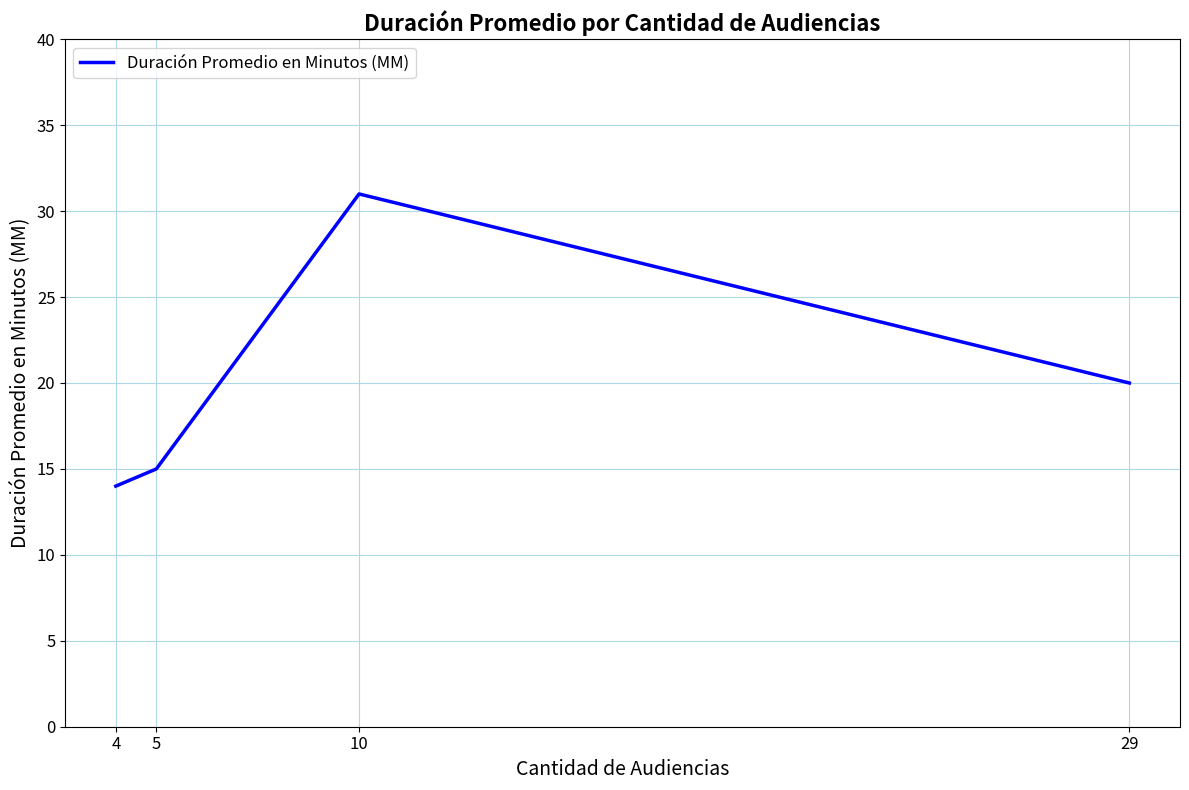

Count the number of categories in the chart.

4